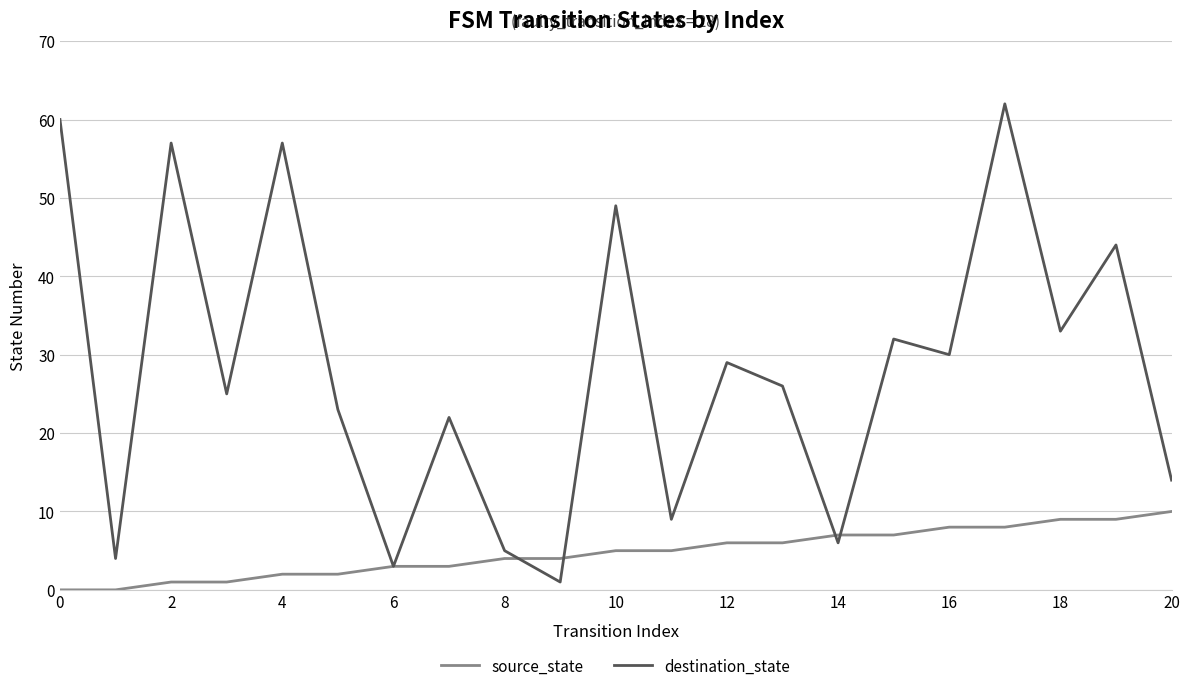

What is the highest value of the destination_state series?

62